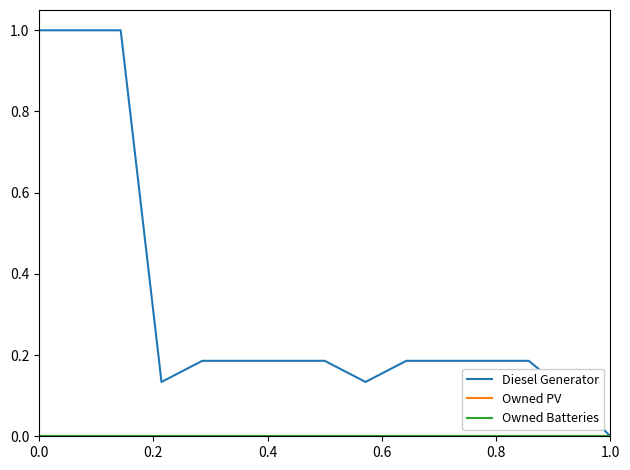

True or false: Owned Batteries and Diesel Generator intersect in this chart.

False